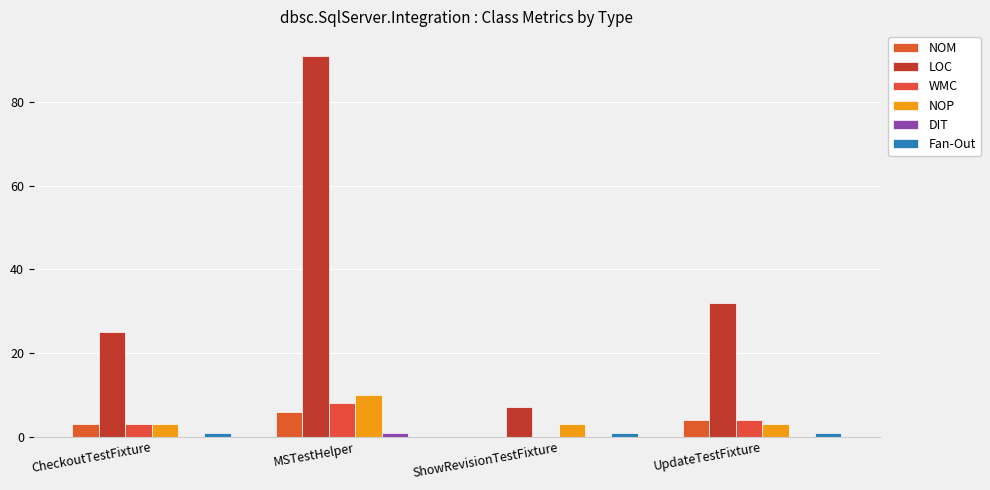

Reading left to right, transcribe all the data shown in this chart.

NOM: CheckoutTestFixture=3	MSTestHelper=6	ShowRevisionTestFixture=0	UpdateTestFixture=4
LOC: CheckoutTestFixture=25	MSTestHelper=91	ShowRevisionTestFixture=7	UpdateTestFixture=32
WMC: CheckoutTestFixture=3	MSTestHelper=8	ShowRevisionTestFixture=0	UpdateTestFixture=4
NOP: CheckoutTestFixture=3	MSTestHelper=10	ShowRevisionTestFixture=3	UpdateTestFixture=3
DIT: CheckoutTestFixture=0	MSTestHelper=1	ShowRevisionTestFixture=0	UpdateTestFixture=0
Fan-Out: CheckoutTestFixture=1	MSTestHelper=0	ShowRevisionTestFixture=1	UpdateTestFixture=1